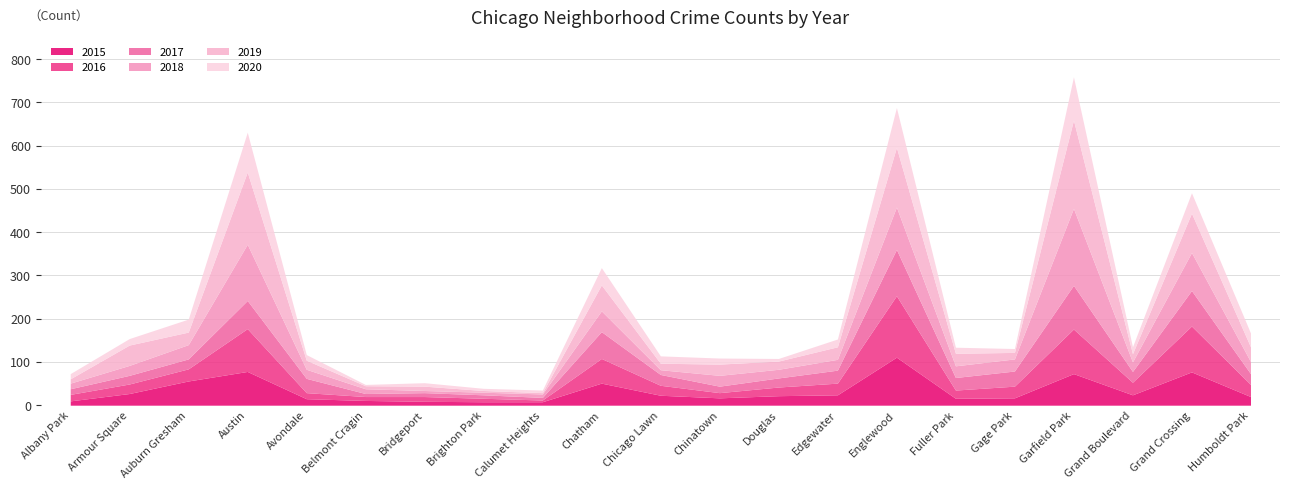

What is the minimum value for 2017?

6